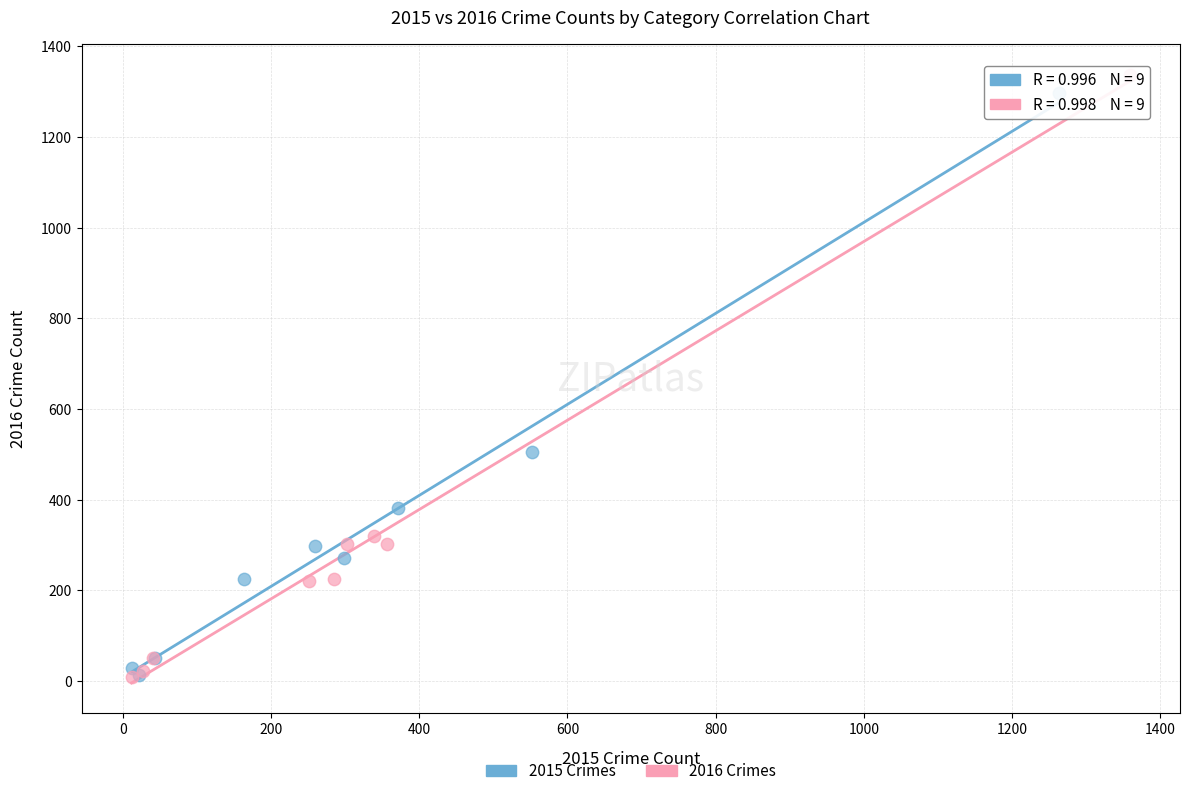

Which series reaches the maximum Y coordinate?

2016 Crimes